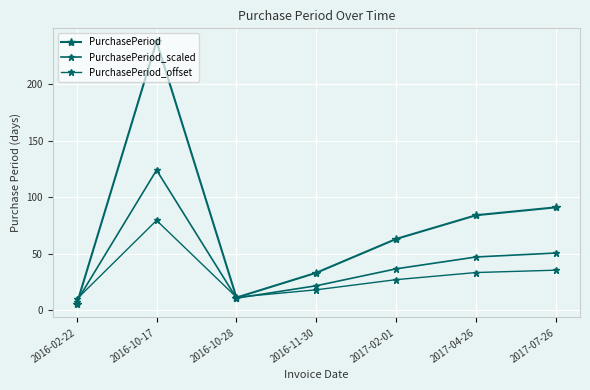

How many distinct data groups are displayed?

3